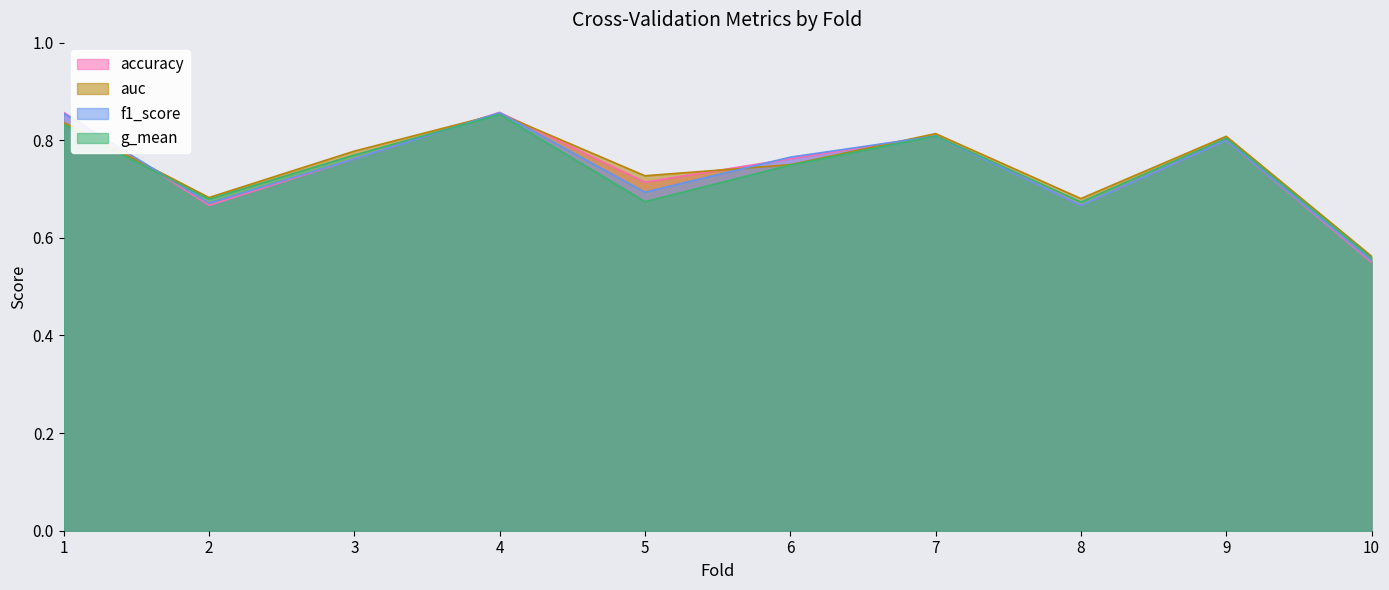

What is the value of the g_mean point at the 7th from the left?

0.8